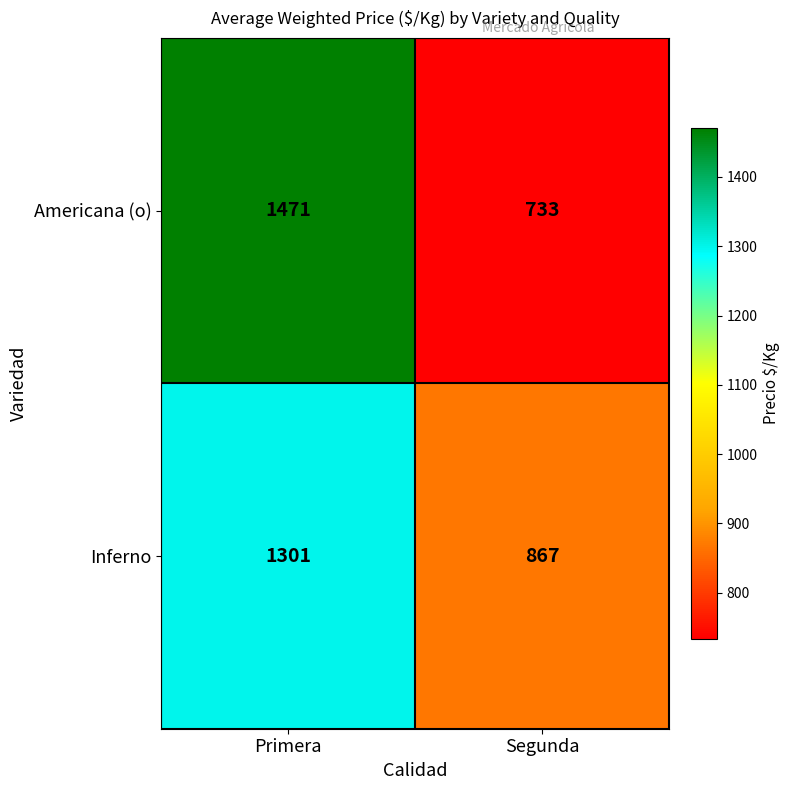

What is the smallest value displayed?

733